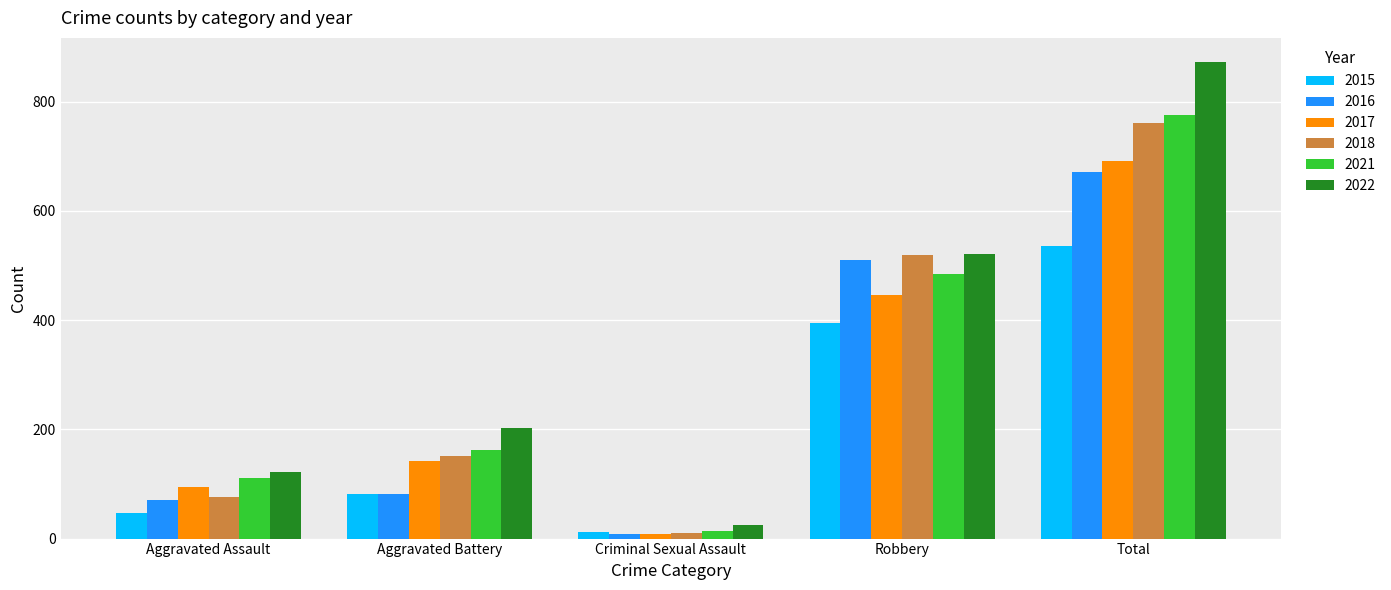

Reading left to right, extract all data points from this chart.

2015: Aggravated Assault=46	Aggravated Battery=82	Criminal Sexual Assault=12	Robbery=395	Total=535
2016: Aggravated Assault=71	Aggravated Battery=82	Criminal Sexual Assault=8	Robbery=510	Total=672
2017: Aggravated Assault=95	Aggravated Battery=142	Criminal Sexual Assault=8	Robbery=446	Total=692
2018: Aggravated Assault=77	Aggravated Battery=152	Criminal Sexual Assault=11	Robbery=520	Total=761
2021: Aggravated Assault=110	Aggravated Battery=163	Criminal Sexual Assault=14	Robbery=484	Total=775
2022: Aggravated Assault=121	Aggravated Battery=202	Criminal Sexual Assault=24	Robbery=521	Total=873